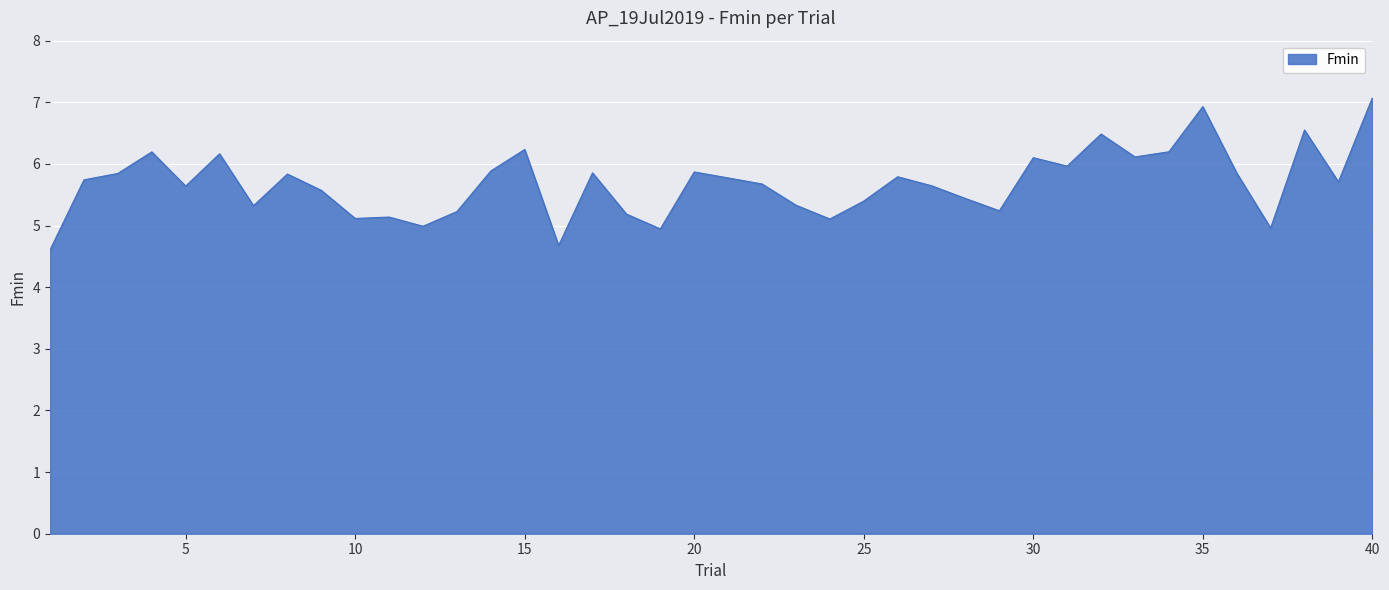

What is the minimum value shown in the chart?

4.6